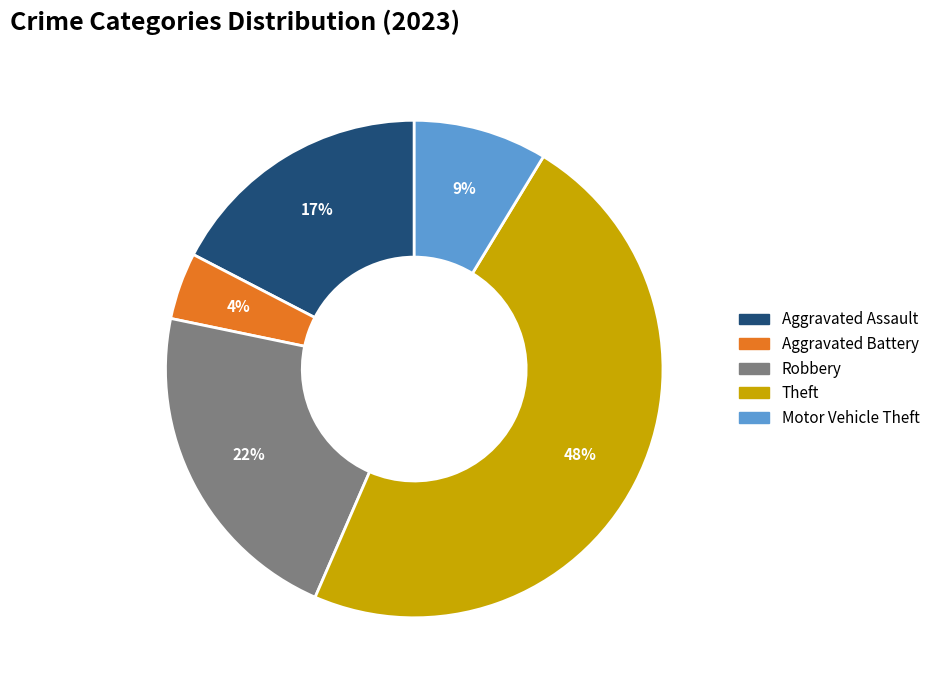

Between Aggravated Battery and Motor Vehicle Theft, which is larger?

Motor Vehicle Theft